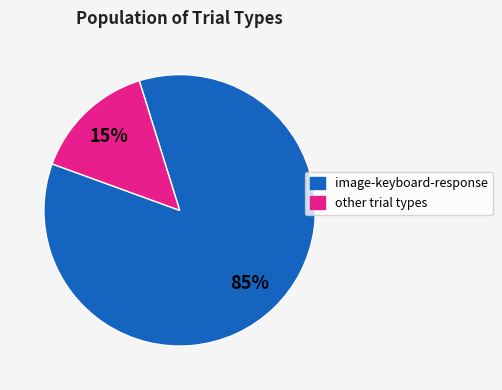

Does any single category account for the majority?

Yes